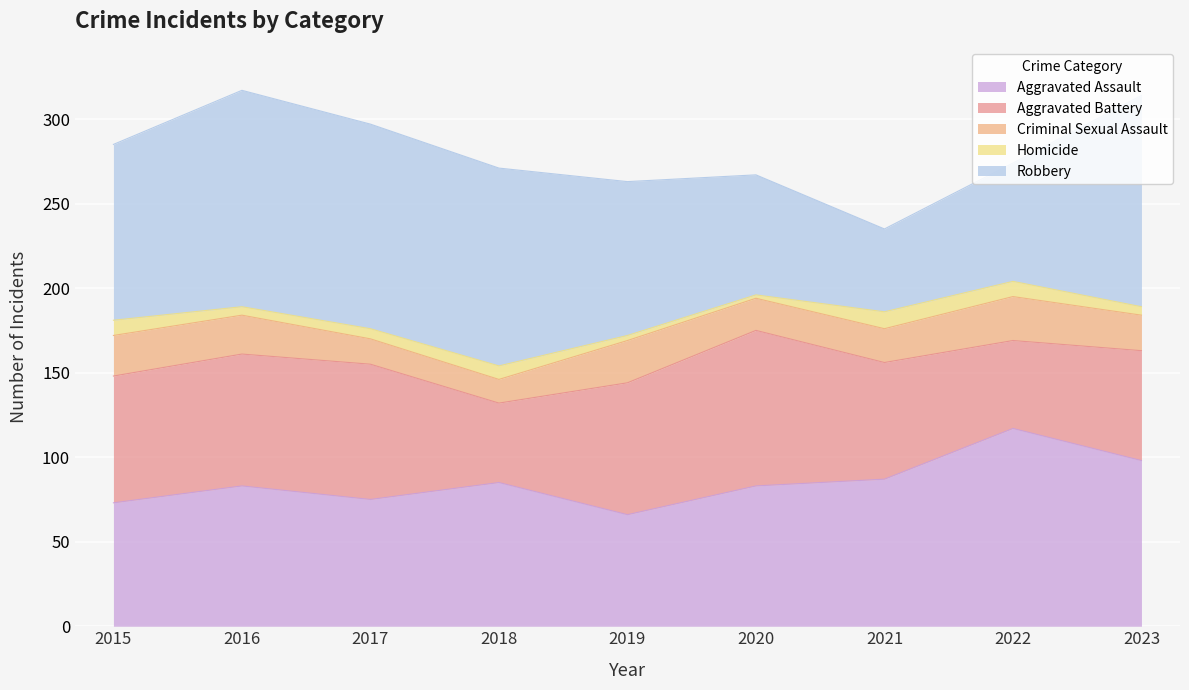

At which category does Aggravated Battery reach its first local peak?

2017